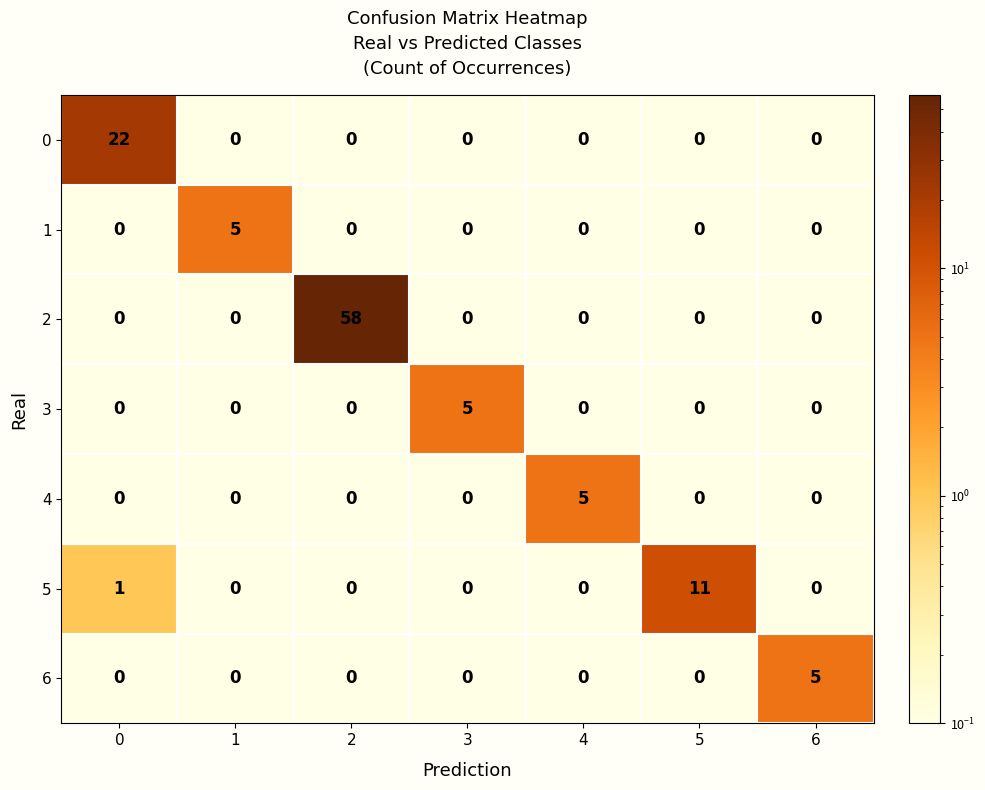

What is the difference between the highest and lowest values at 5?

11